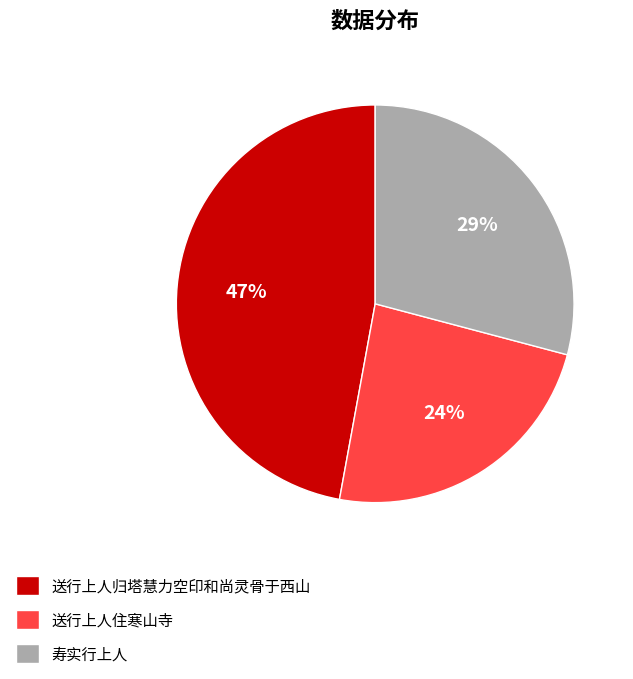

Between 送行上人归塔慧力空印和尚灵骨于西山 and 送行上人住寒山寺, which is larger?

送行上人归塔慧力空印和尚灵骨于西山